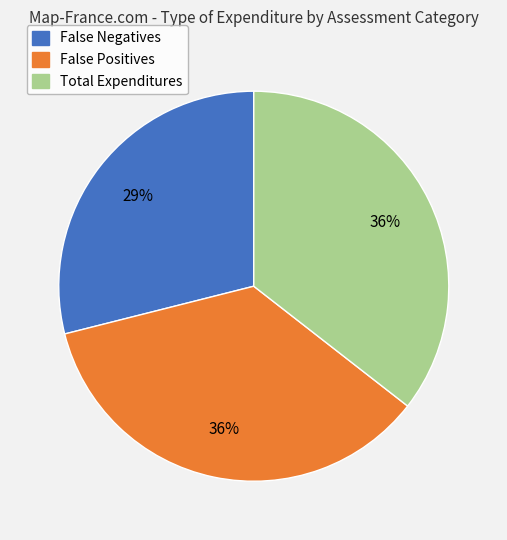

Between False Negatives and Total Expenditures, which is larger?

Total Expenditures